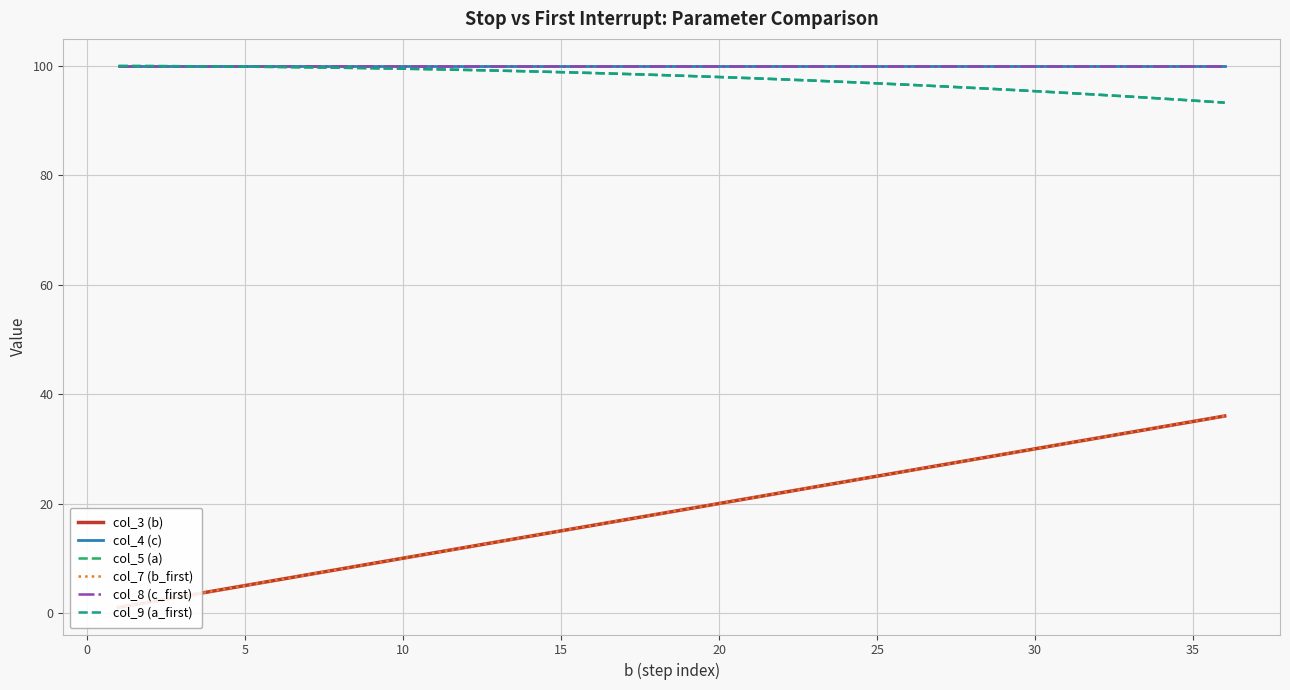

True or false: col_4 (c) has more than 2 points higher than both neighbors.

False